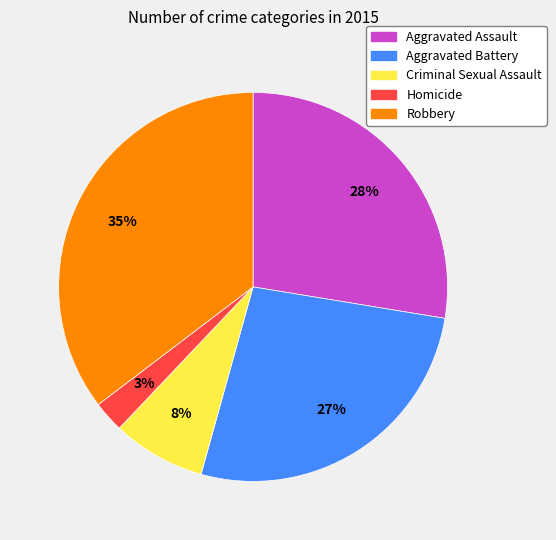

What percentage is the Robbery slice, to the nearest percent?

35%